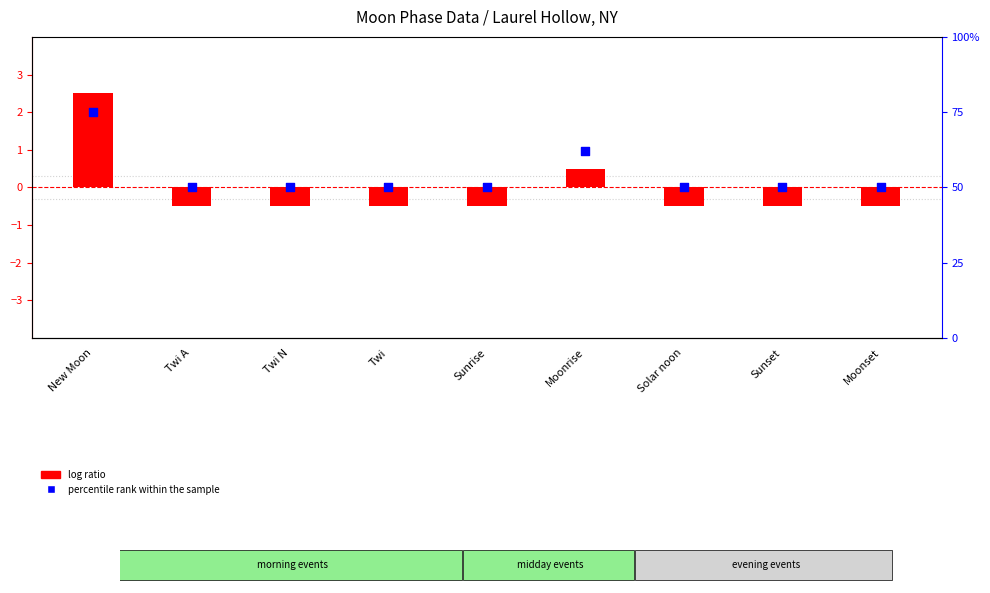

What is the total value across all series at Twi A?

49.5